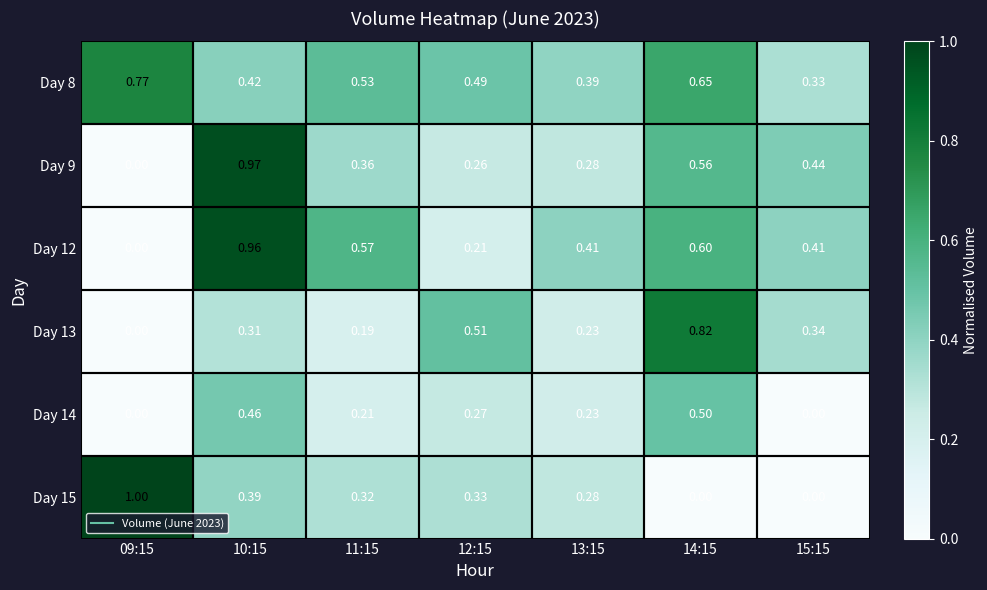

Is the value of Day 12 at 09:15 greater than the value of Day 8 at 11:15?

No